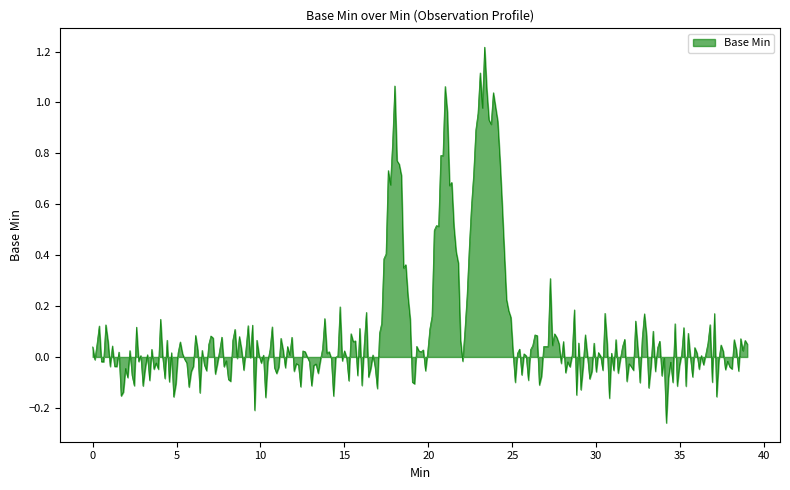

What is the difference between the maximum and minimum values?

1.5